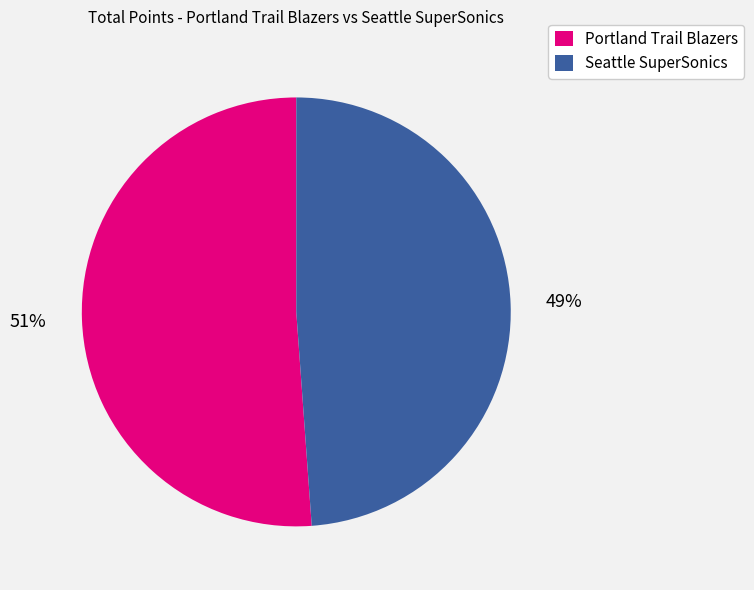

Count the number of slices in the pie.

2